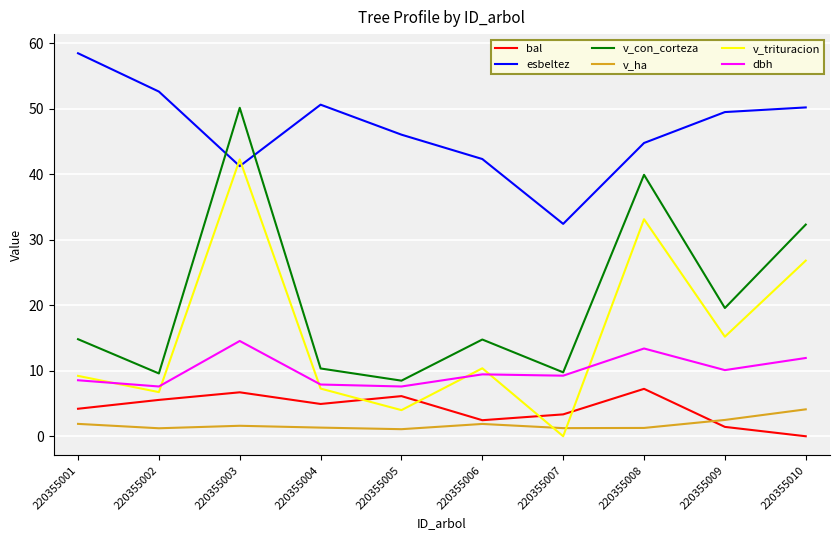

At which category is the sum across all series the highest?

220355003